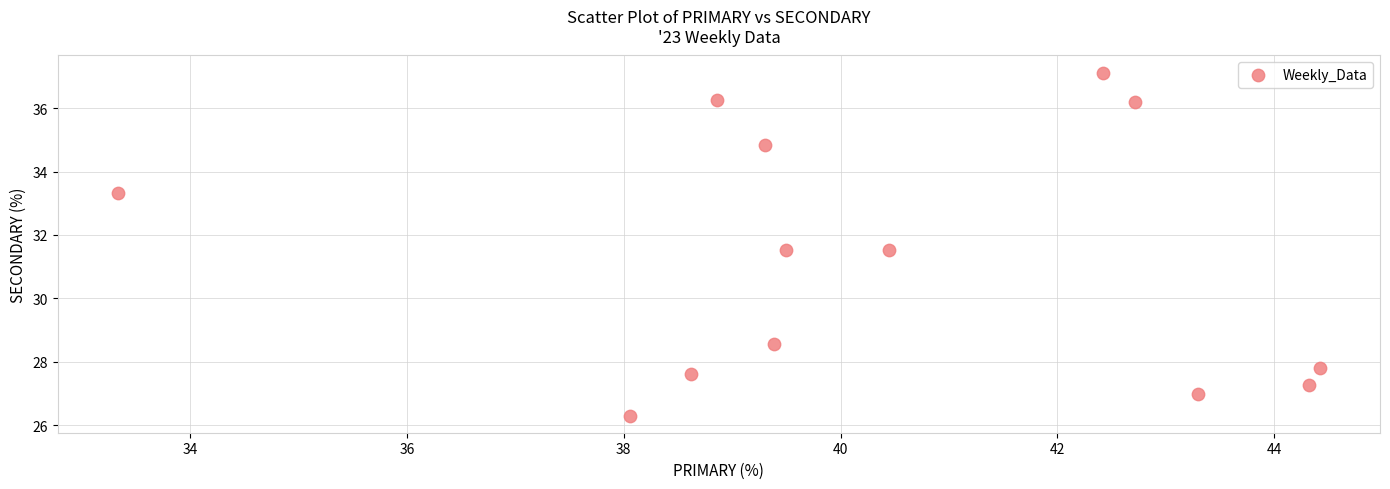

What is the range of X values (max minus min)?

11.1